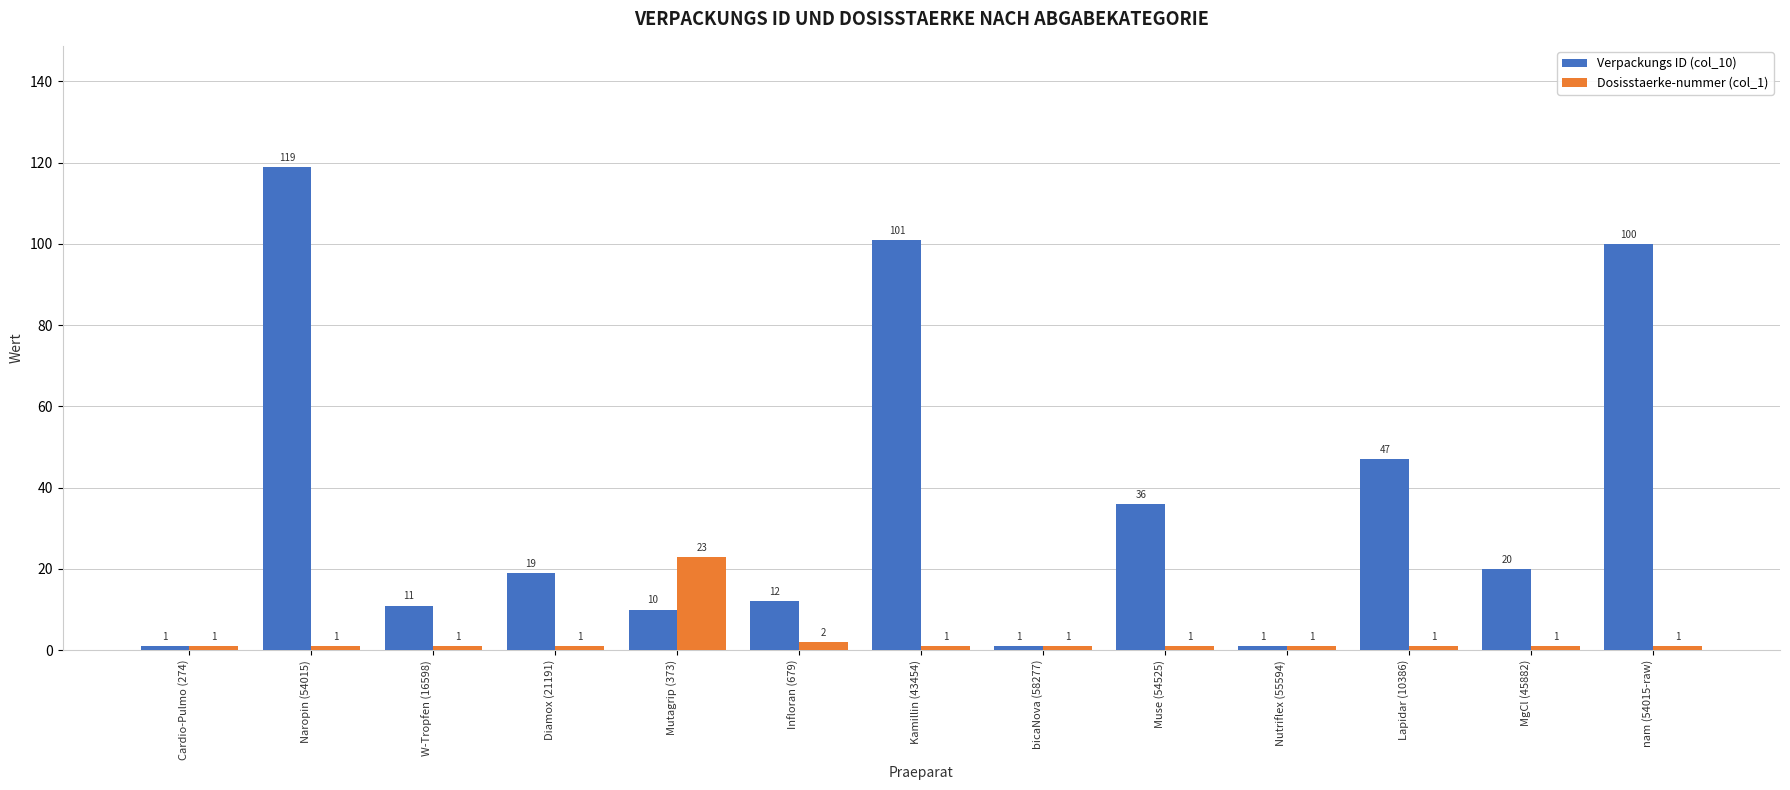

What is the label of the 11th bar from the left?

Lapidar (10386)